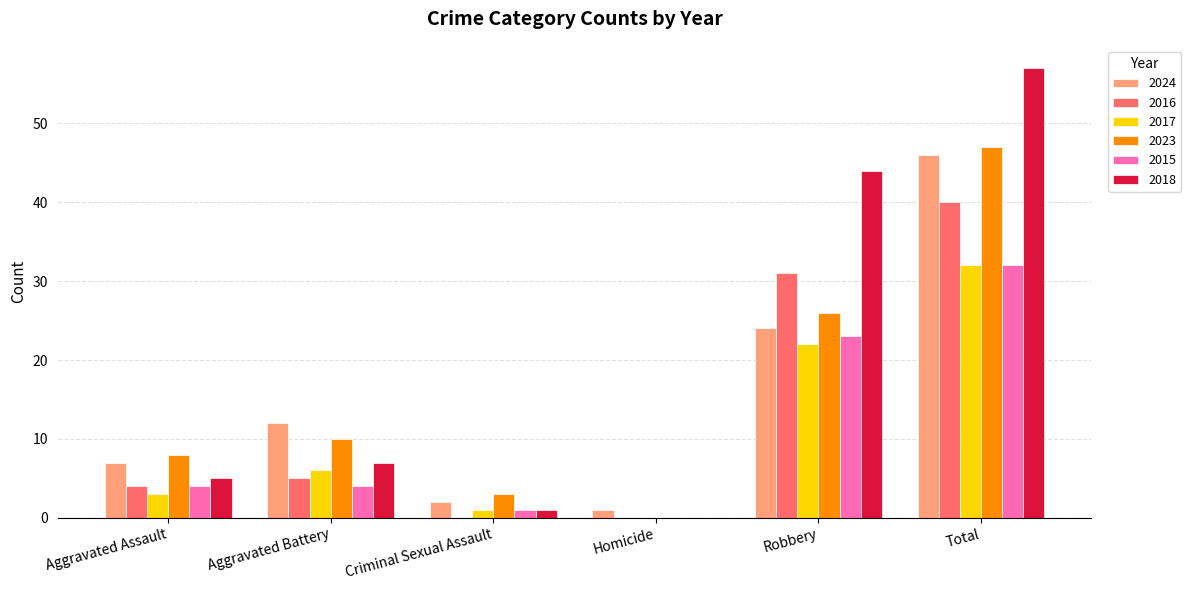

What is the maximum value shown in the chart?

57